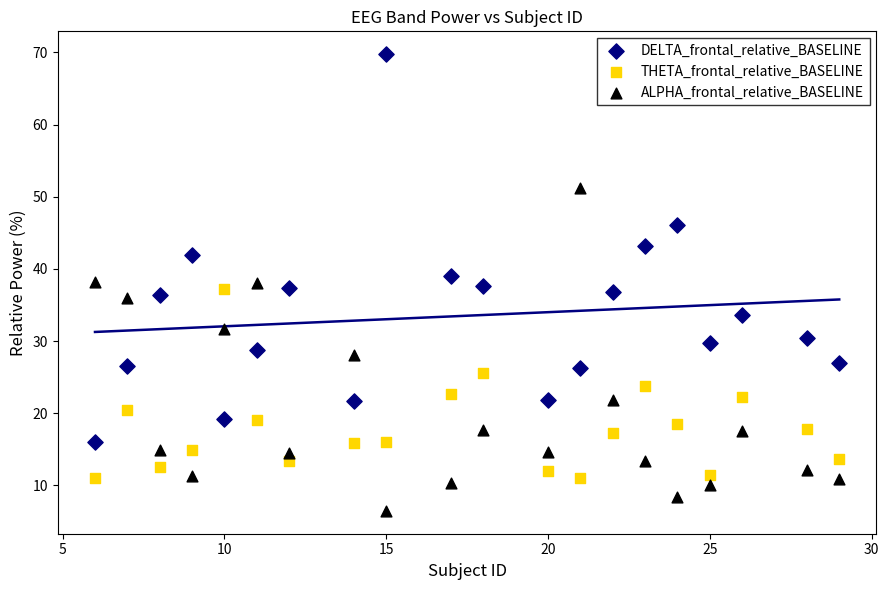

Which series has the widest spread of Y values?

DELTA_frontal_relative_BASELINE